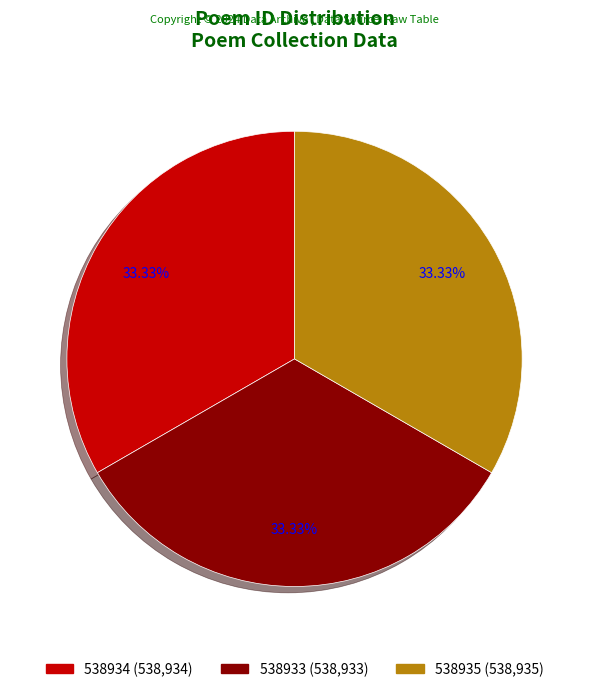

Approximately how many times larger is the value at 538933 compared to 538935?

1.0